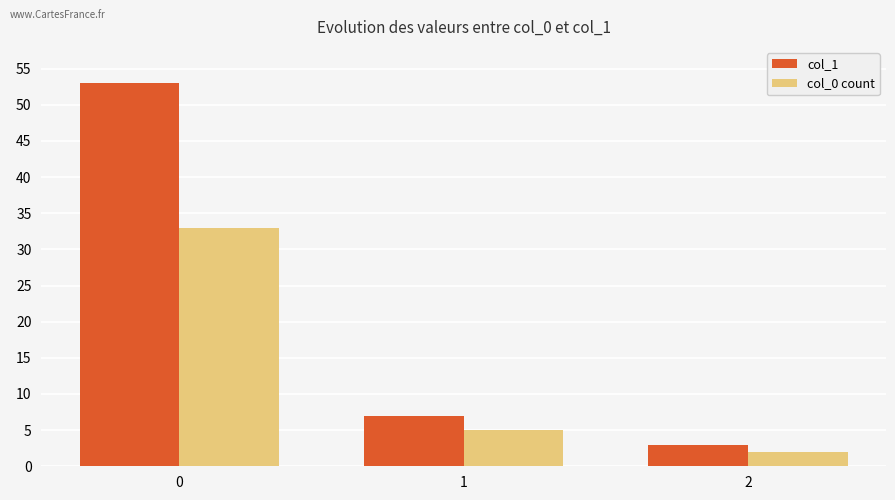

At 1, list the series in order from largest to smallest.

col_1, col_0 count